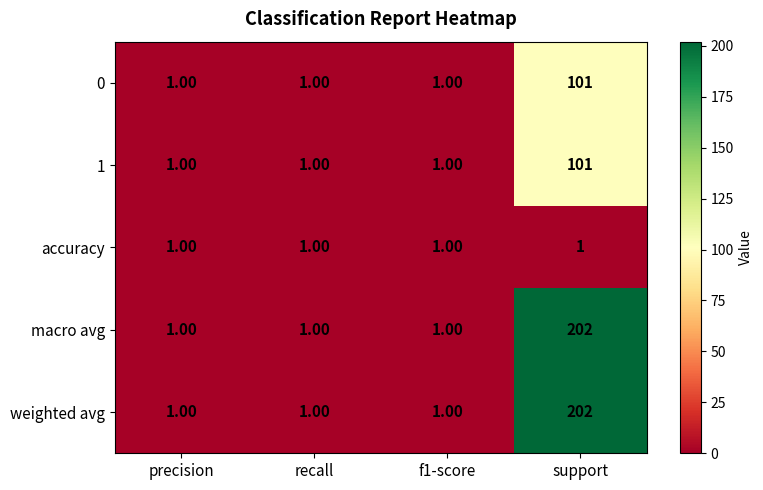

Is the value of macro avg at support greater than the value of 1 at recall?

Yes